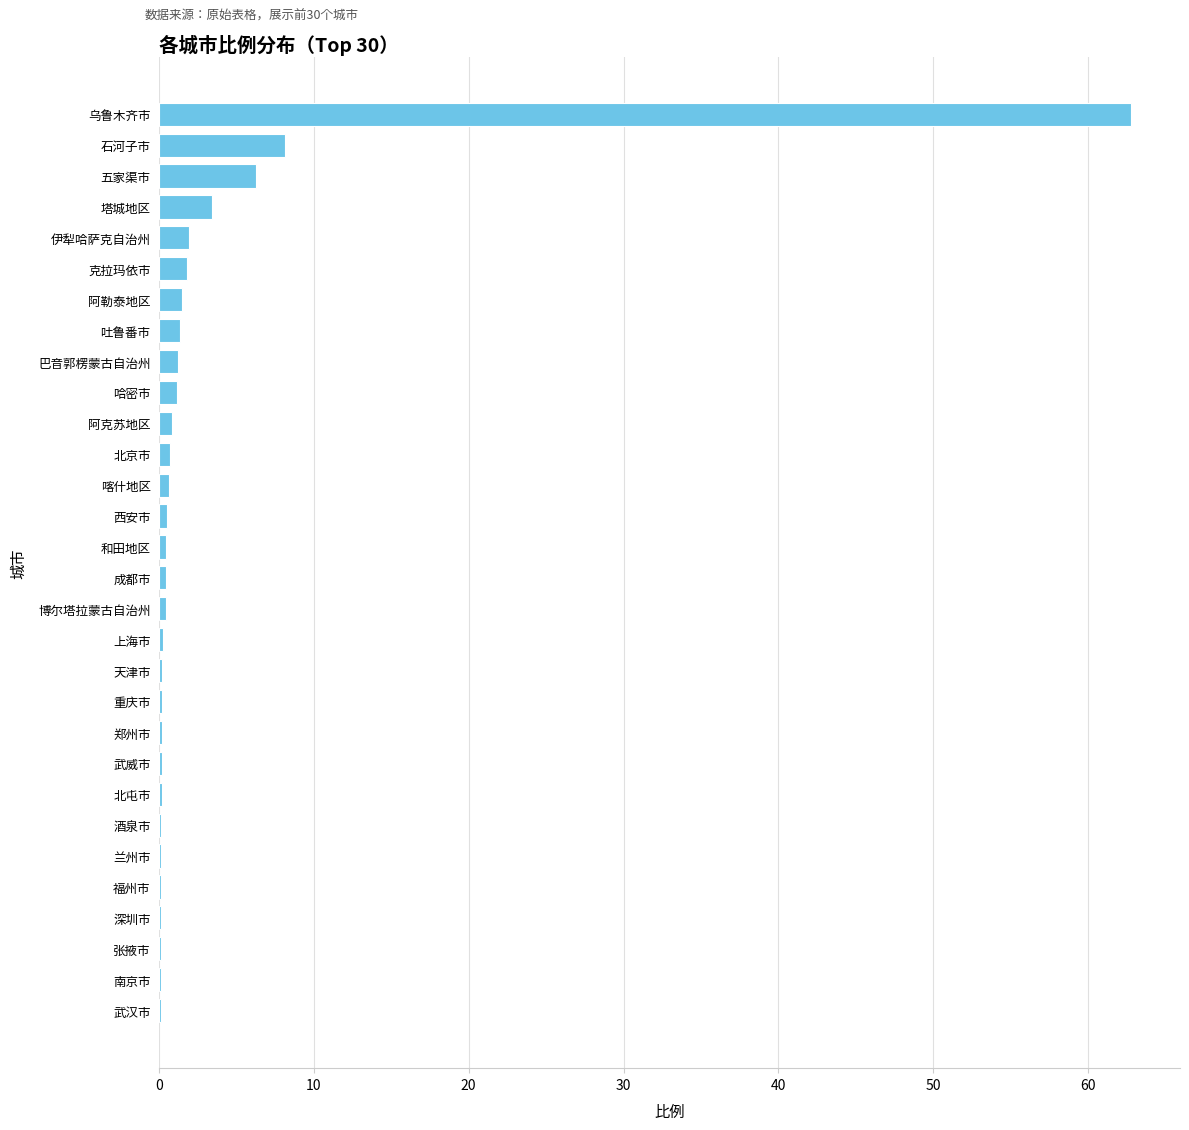

Which category has the highest value across all series?

乌鲁木齐市